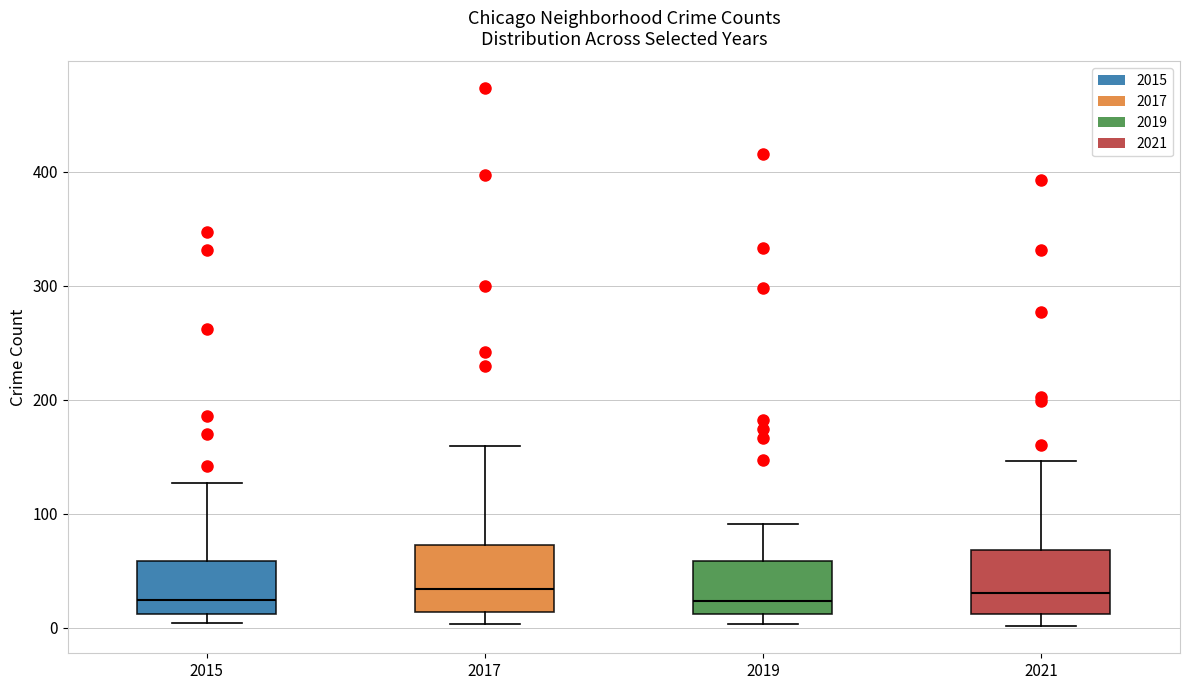

Reading left to right, read every box against the y-axis: the position of its median line, the range the box covers, and the ends of its whiskers. The values are not printed on the chart, so give them approximately, as read against the axis.

2015: median 20, box 10 to 60, whiskers 0 to 130
2017: median 30, box 10 to 70, whiskers 0 to 160
2019: median 20, box 10 to 60, whiskers 0 to 90
2021: median 30, box 10 to 70, whiskers 0 to 150